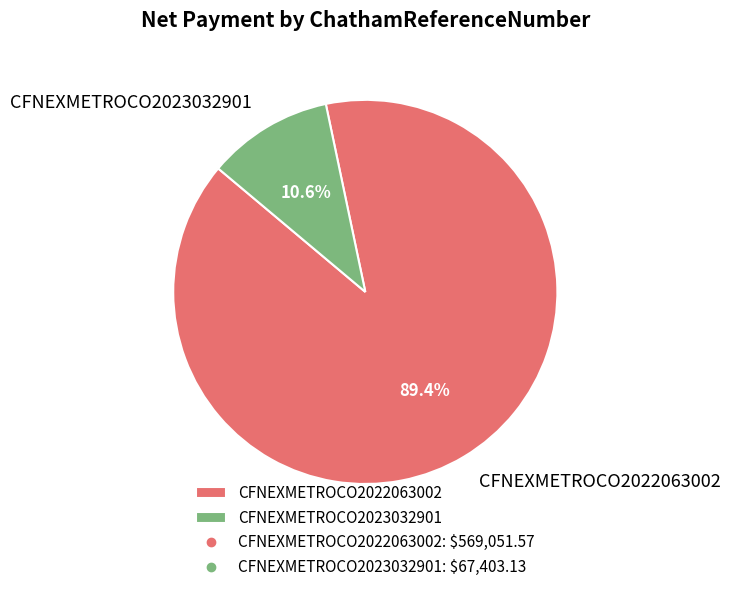

Between CFNEXMETROCO2022063002 and CFNEXMETROCO2023032901, which is larger?

CFNEXMETROCO2022063002